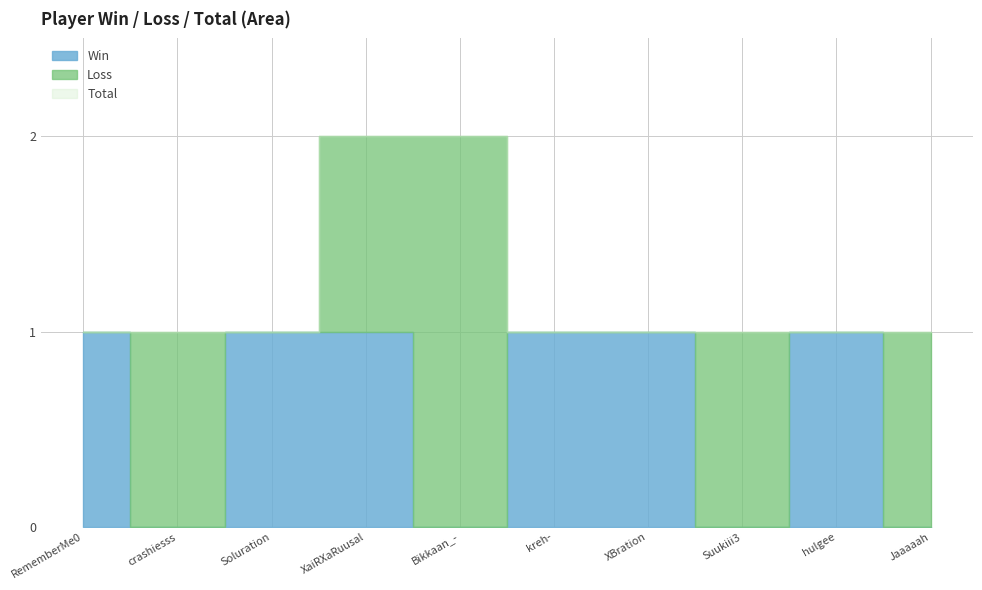

At how many categories does at least one series exceed 1?

2